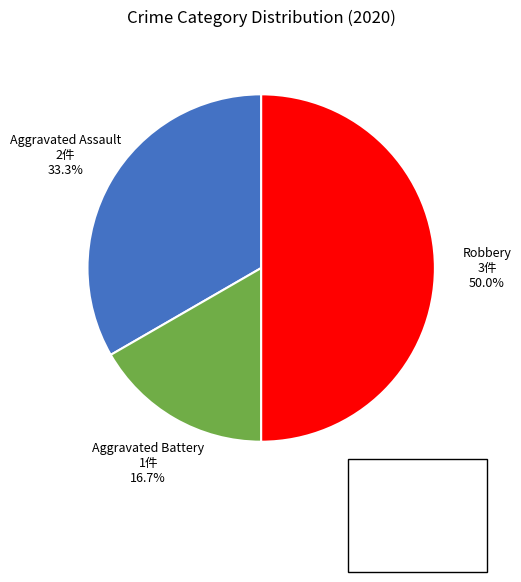

Count the number of slices in the pie.

3